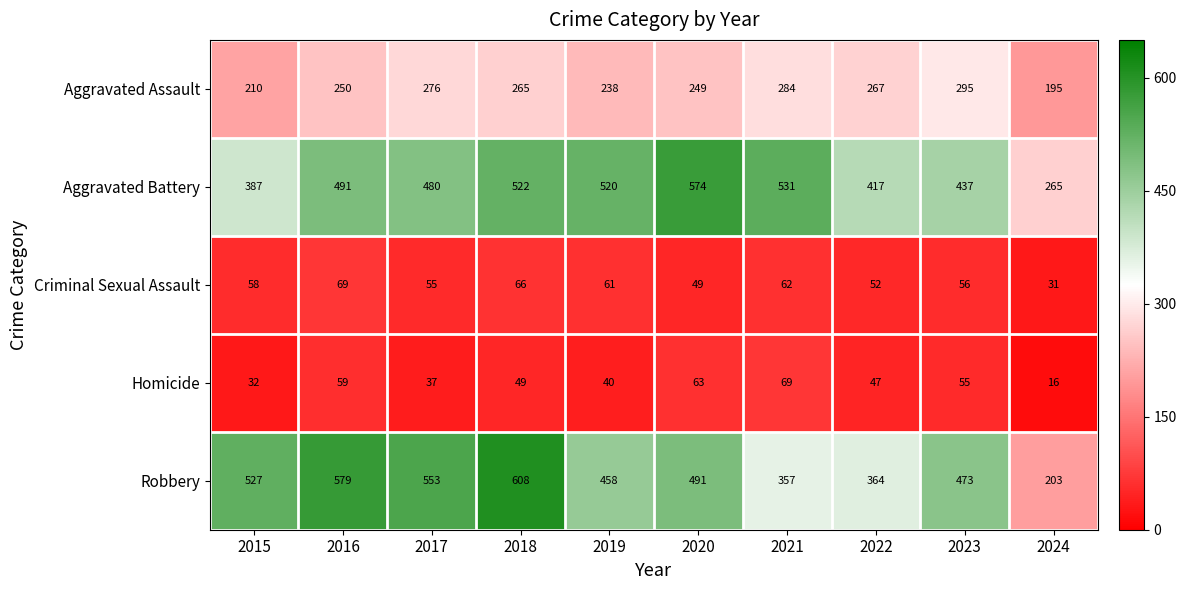

How many series are shown in this chart?

5